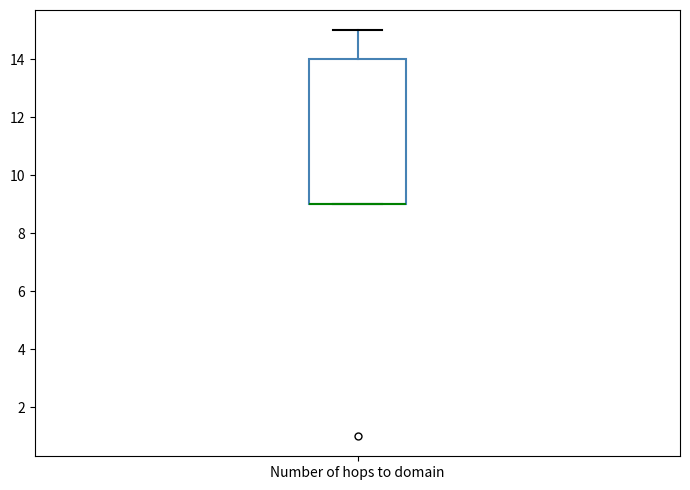

Where does the upper whisker of the box for Number of hops to domain end on the y-axis? The values are not printed on the chart, so give them approximately, as read against the axis.

15